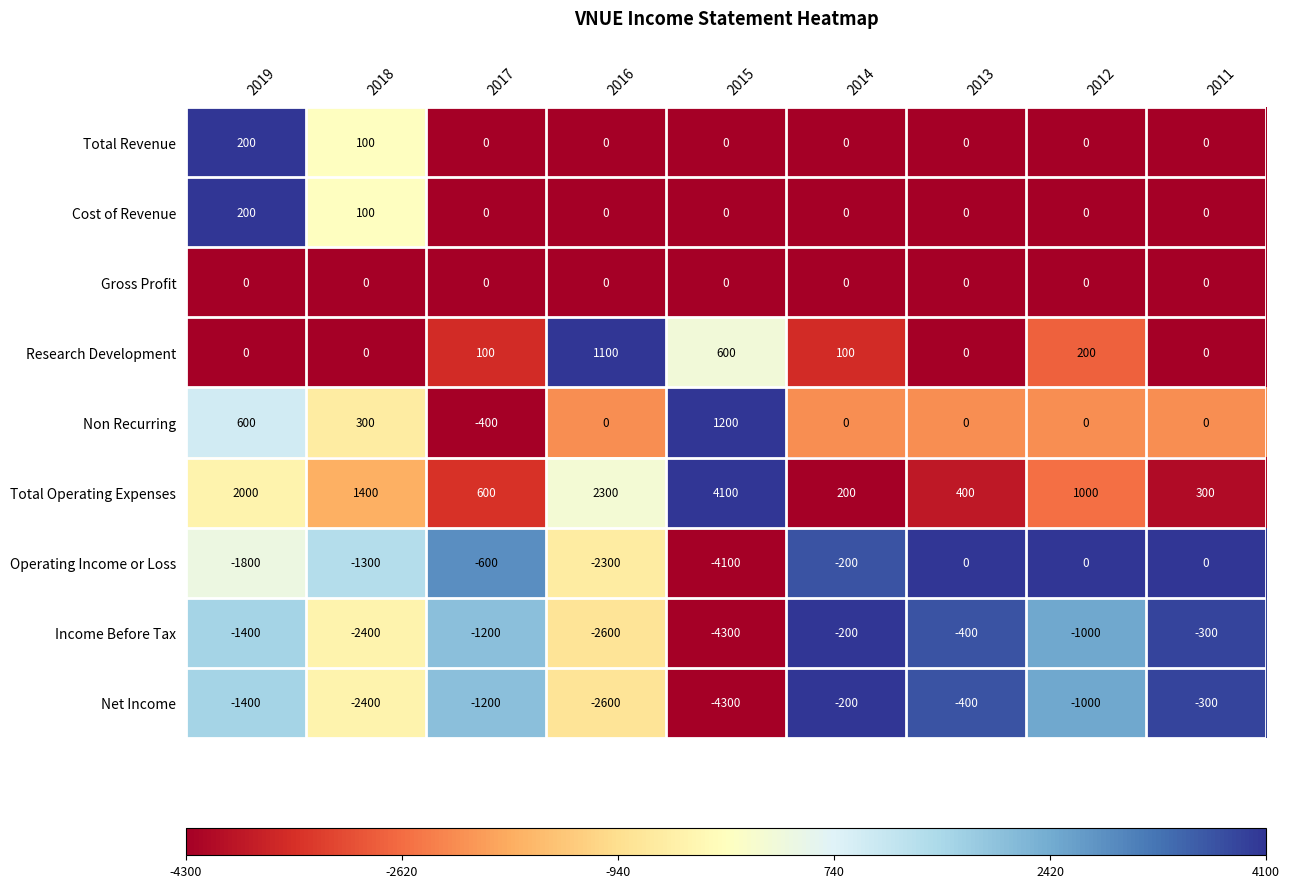

The Total Operating Expenses series shows 311 at 2014. True or false?

False